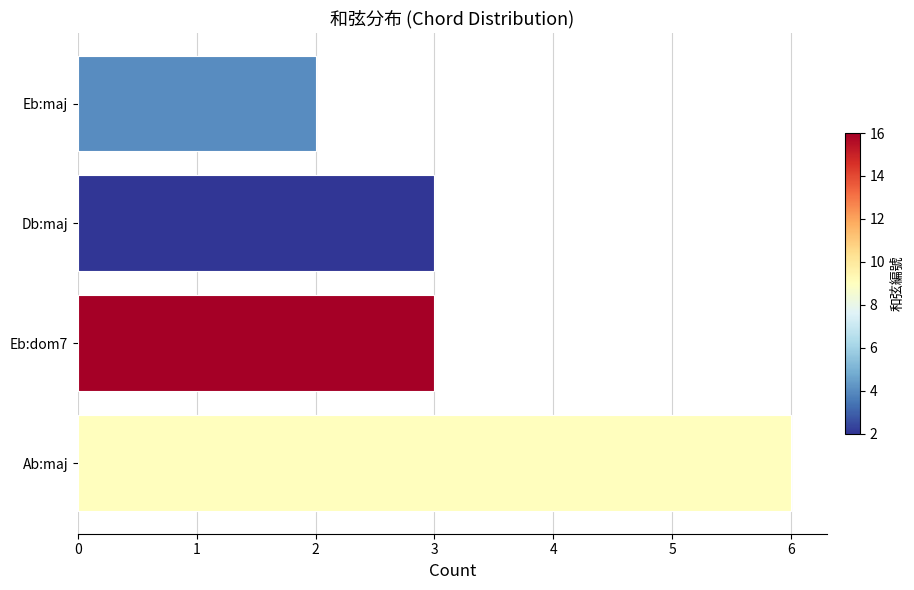

What is the greatest value displayed?

6